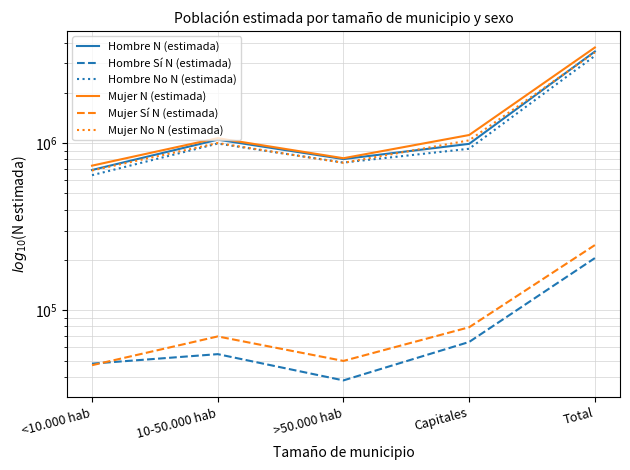

What is the difference between the Hombre Sí N (estimada) values at Total and >50.000 hab?

167136